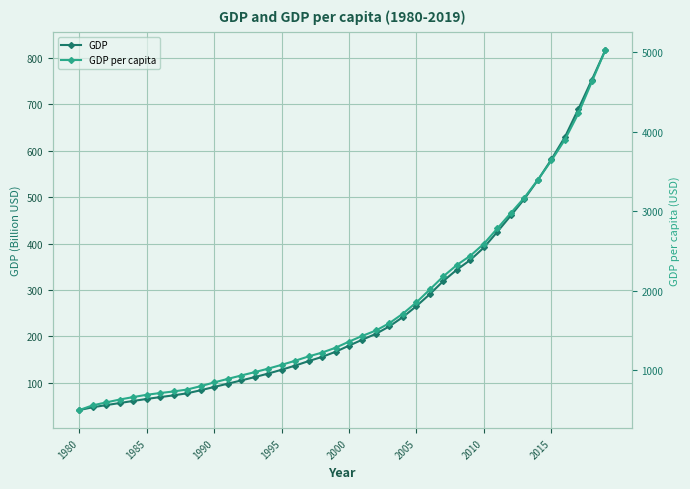

At how many categories does at least one series exceed 1193?

22